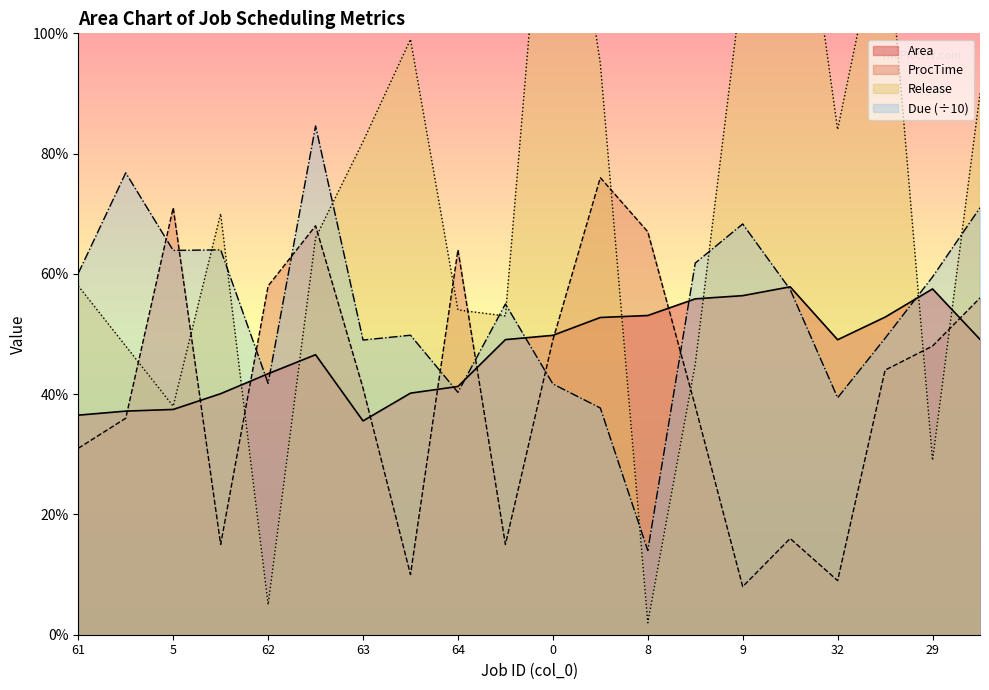

Where do Area and Due first cross each other?

31 and 62